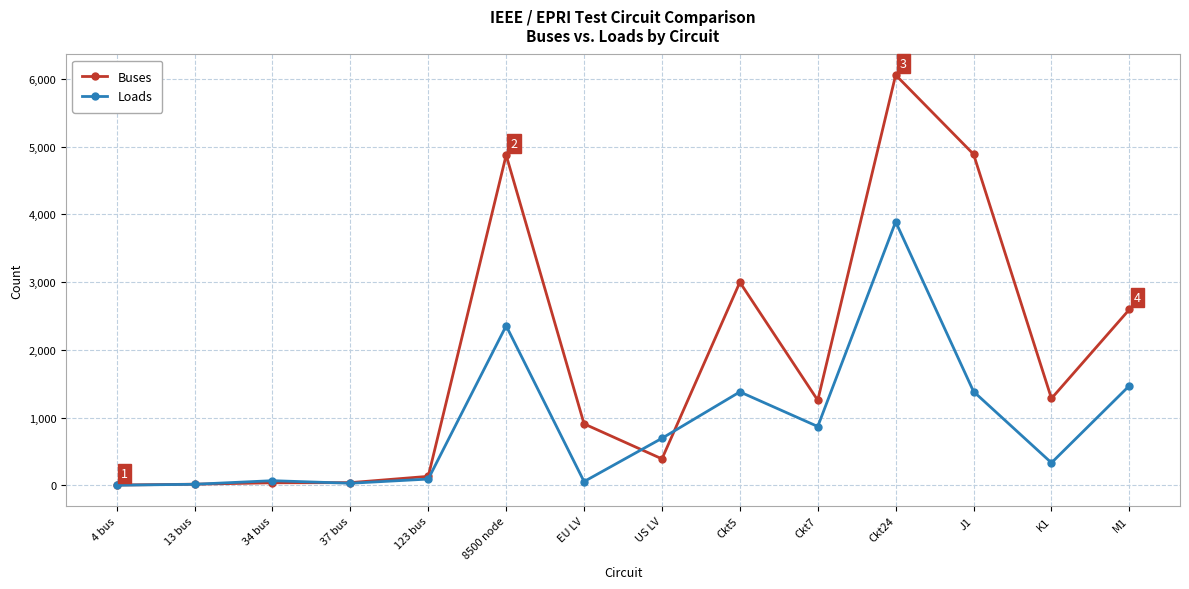

The Loads series shows 3857 at 8500 node. True or false?

False